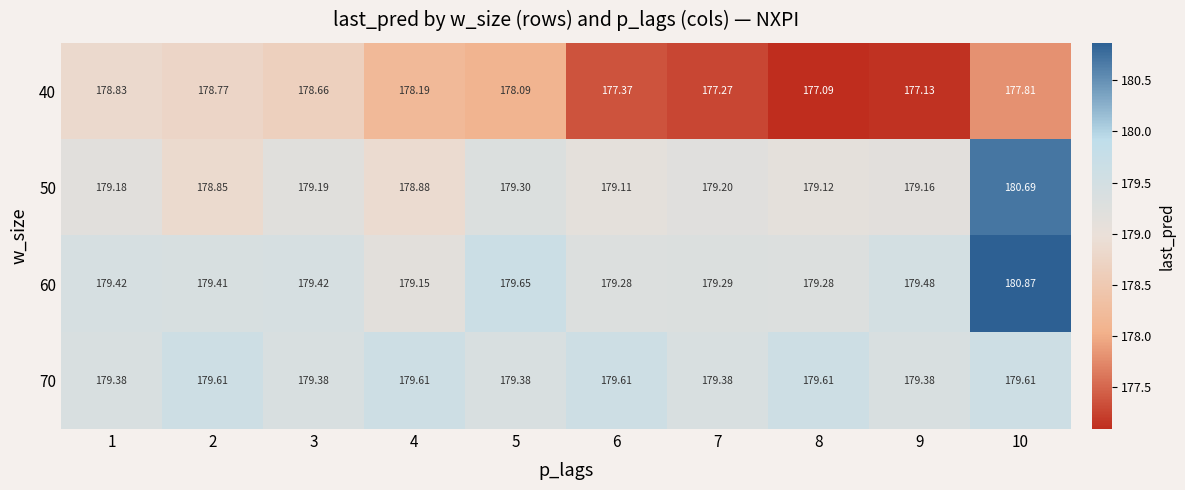

At which category is the sum across all series the highest?

10